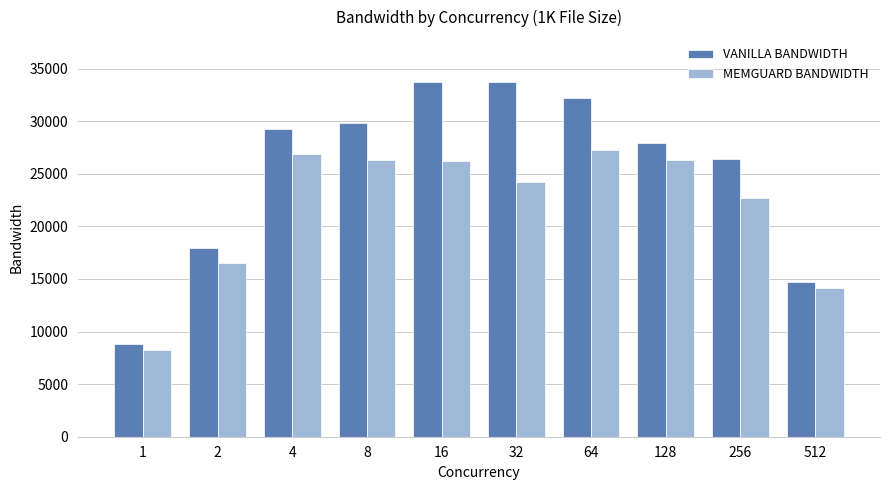

How many categories are shown in the chart?

10